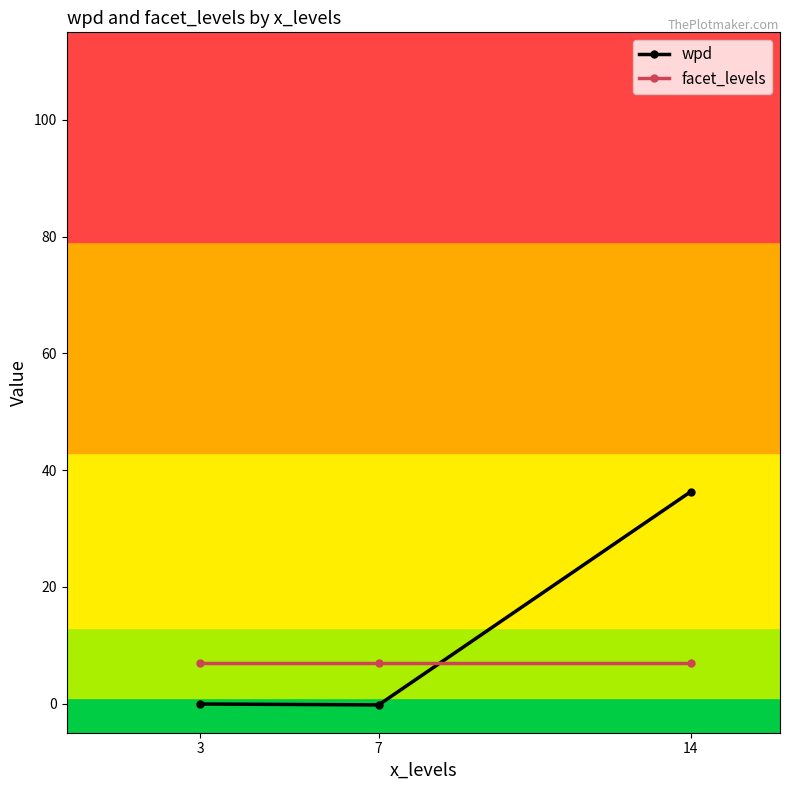

Is this an area chart (filled region under the line)?

No